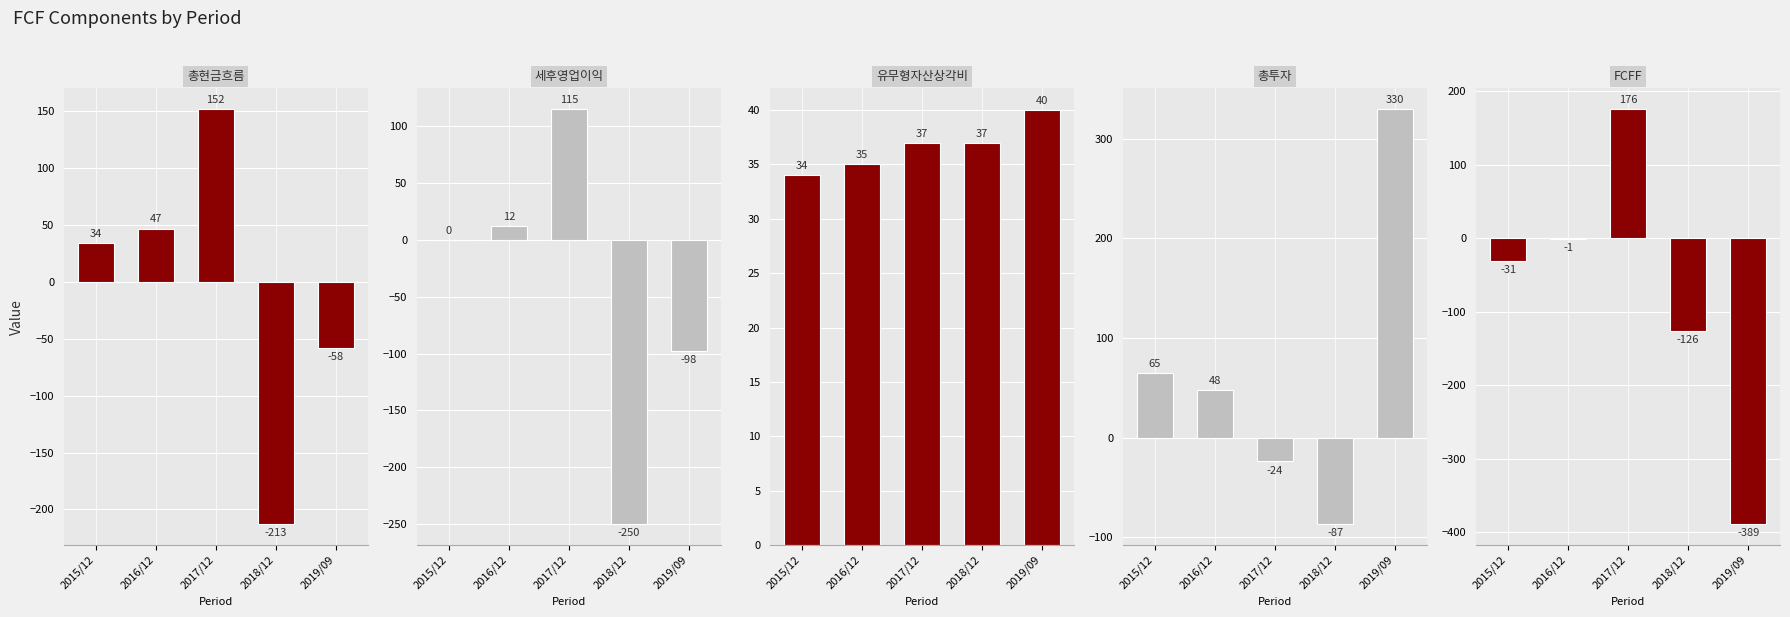

Which label corresponds to the smallest value in the chart?

2019/09